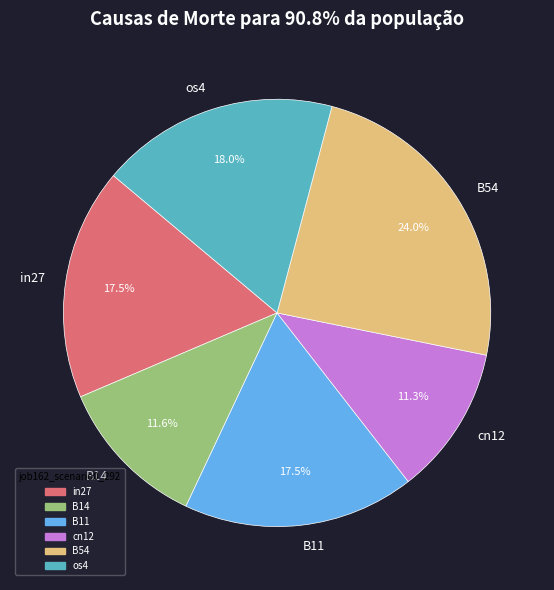

Which slice is the largest?

B54